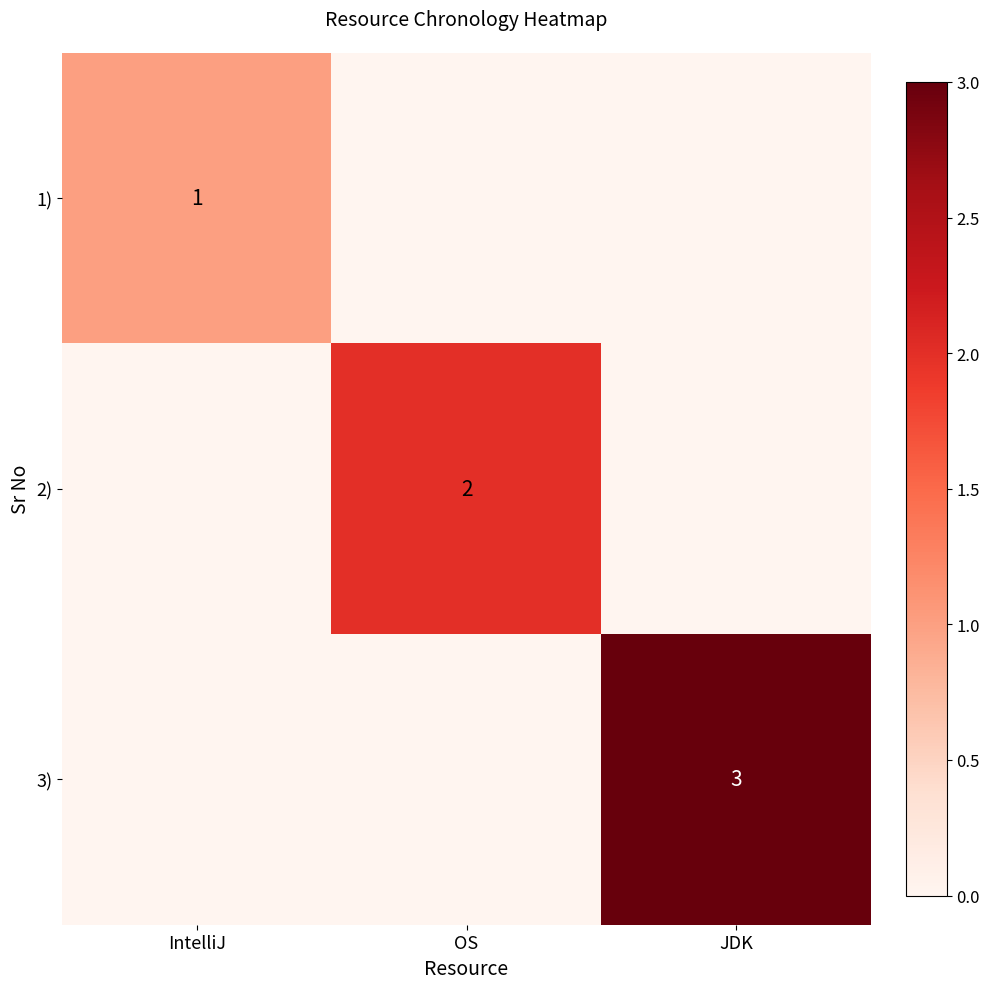

The 3) series shows 1 at JDK. True or false?

False